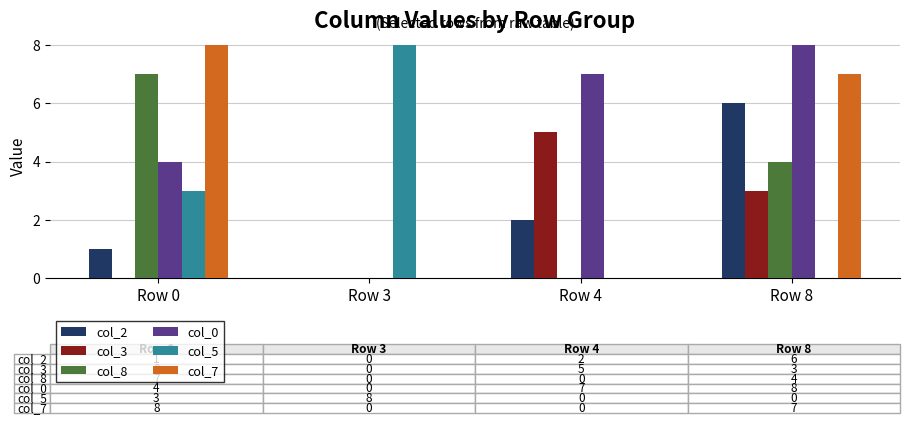

What is the difference between the col_0 values at Row 0 and Row 4?

3